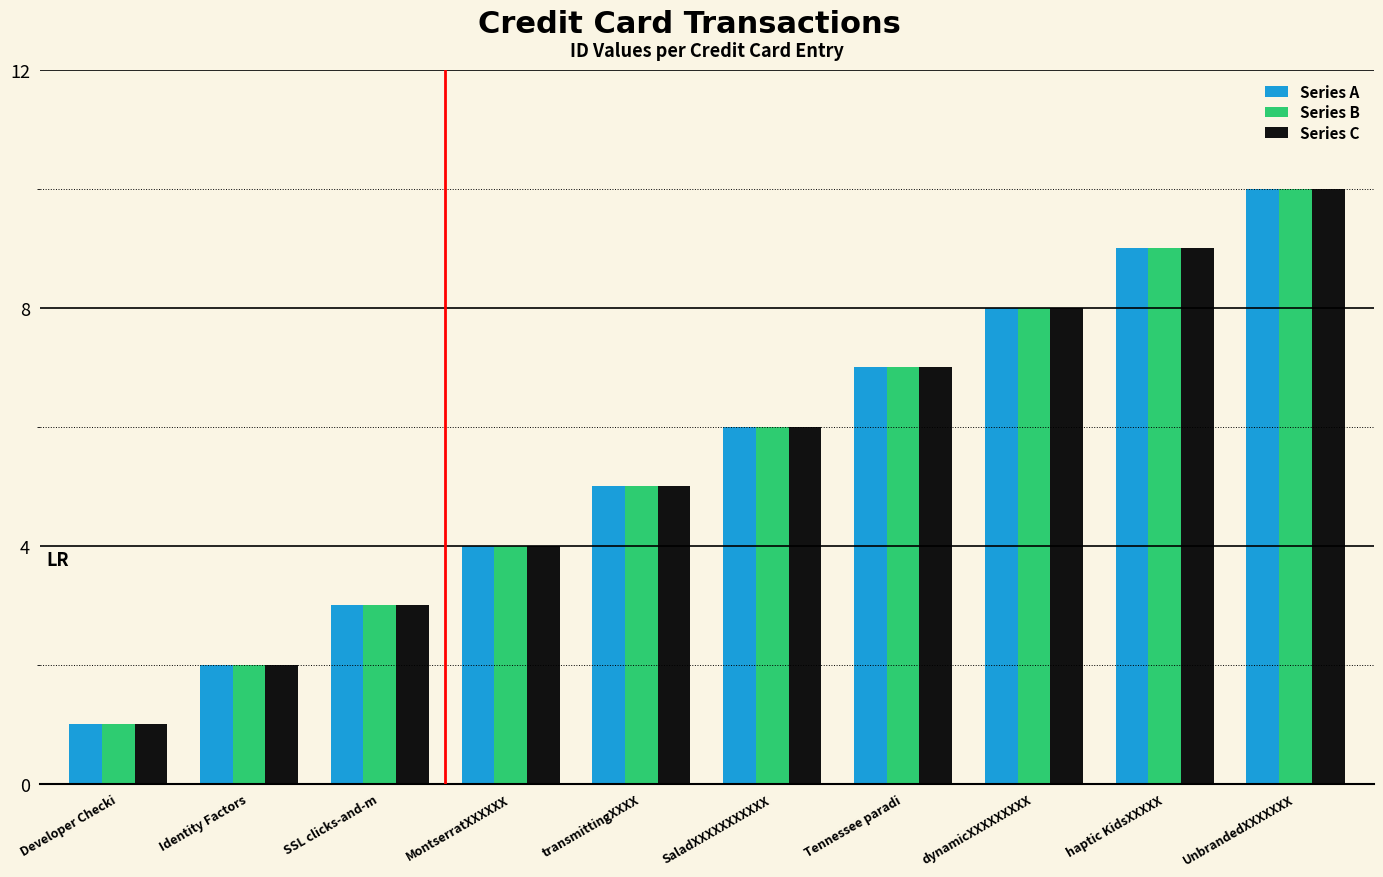

What position from the left is Tennessee paradi?

7